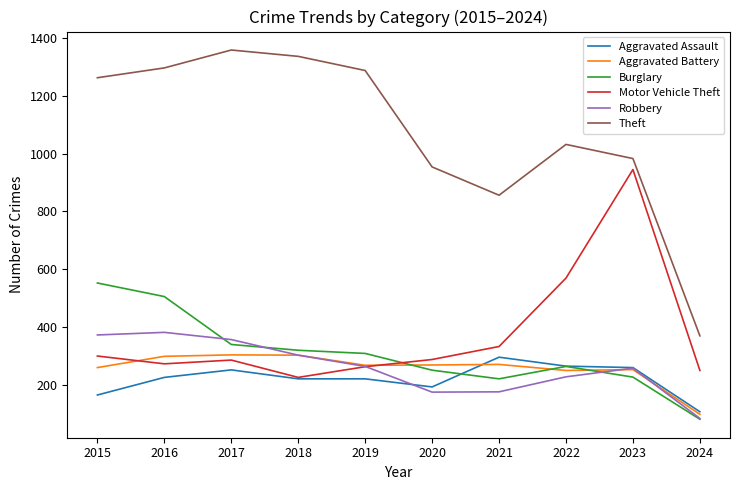

At which label is Theft closest to 864?

2021